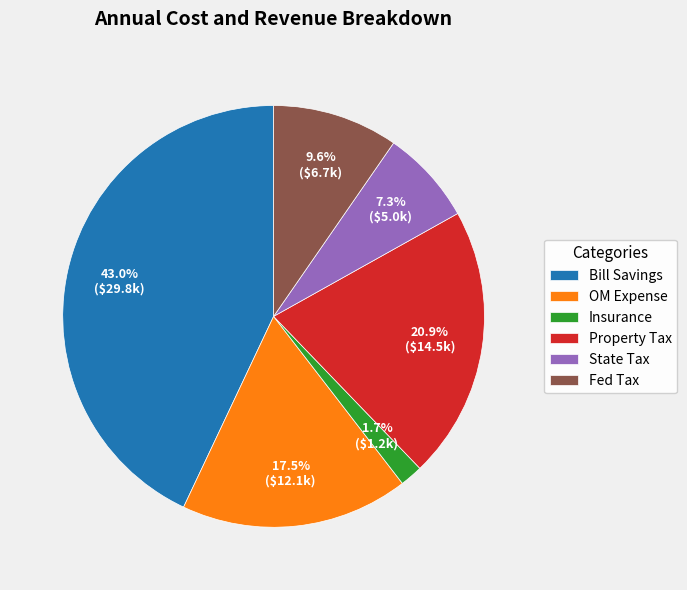

Rank the categories by value from lowest to highest.

Insurance, State Tax, Fed Tax, OM Expense, Property Tax, Bill Savings